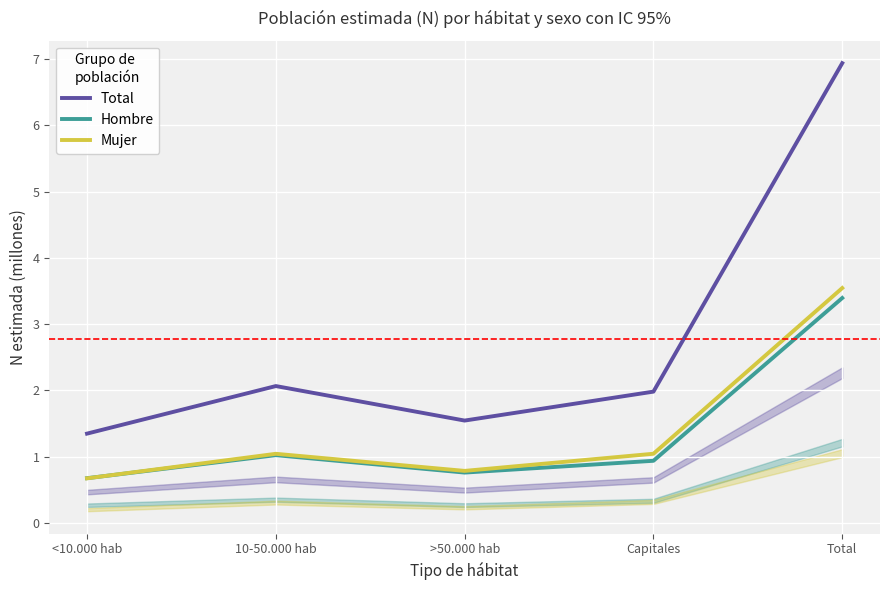

What is the minimum value shown in the chart?

0.7